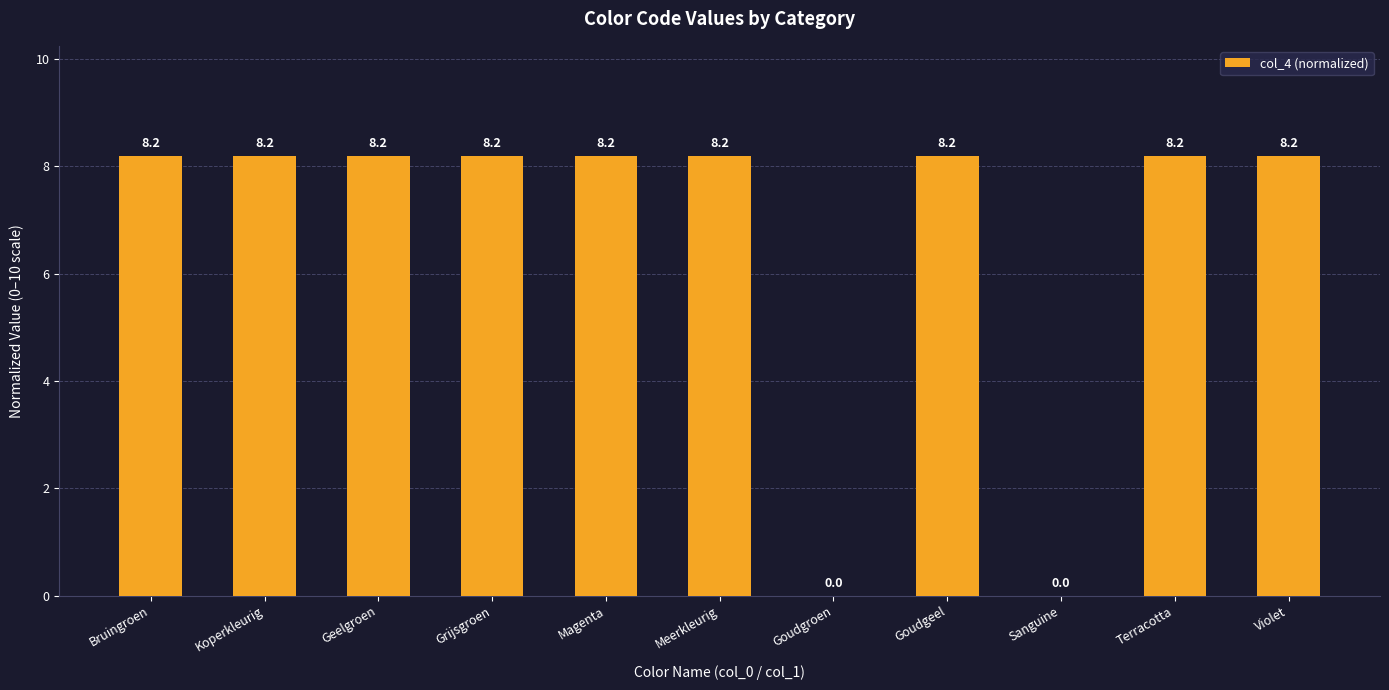

What is the greatest value displayed?

8.2